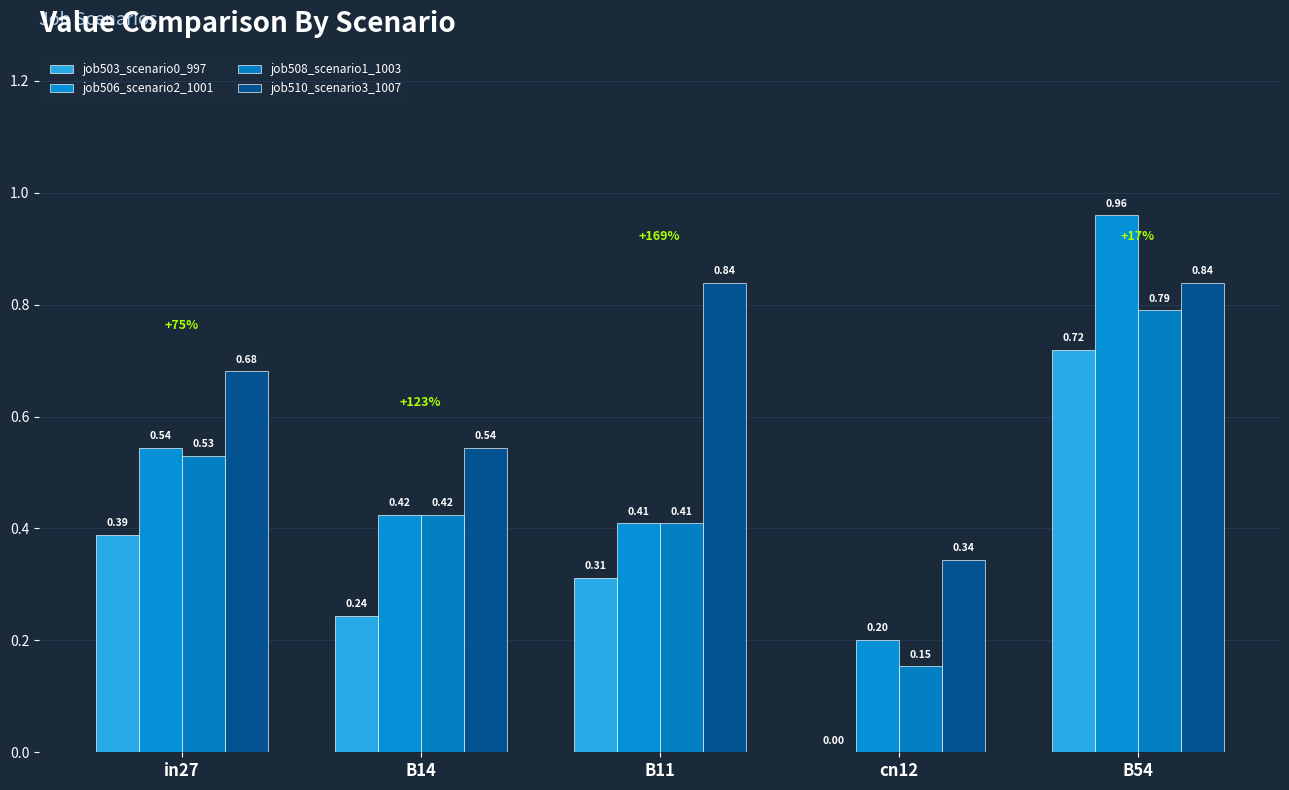

How many groups of bars are there?

5